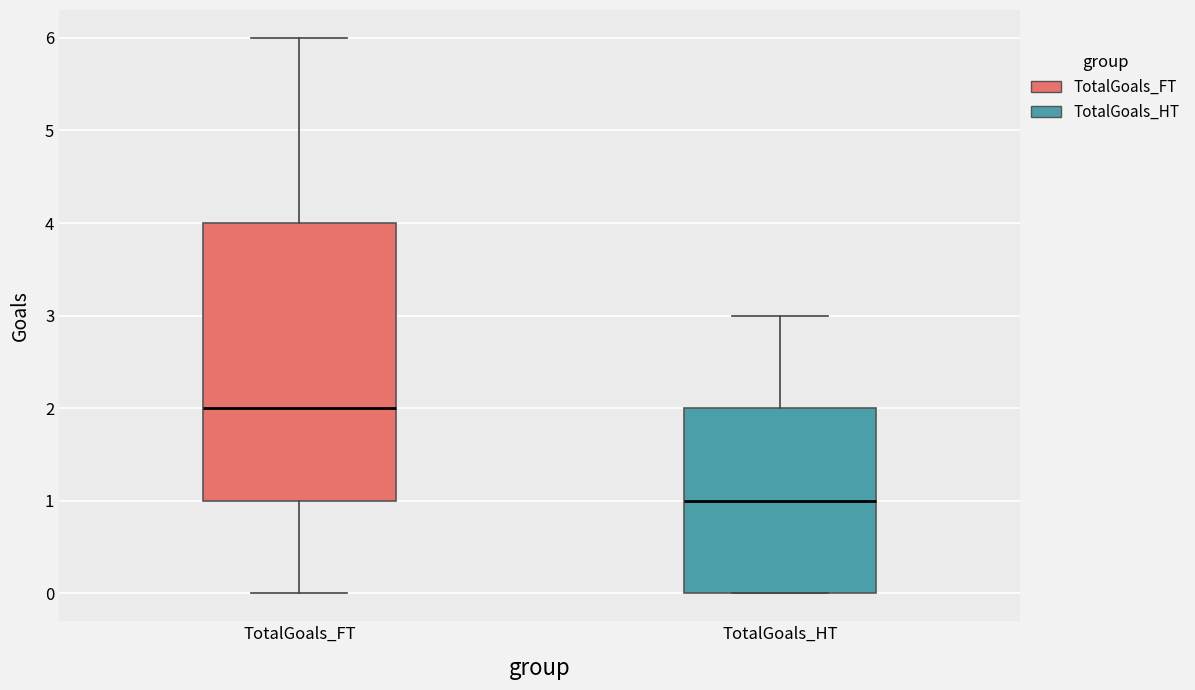

Comparing the boxes themselves (not the whiskers), which one is the tallest?

TotalGoals_FT